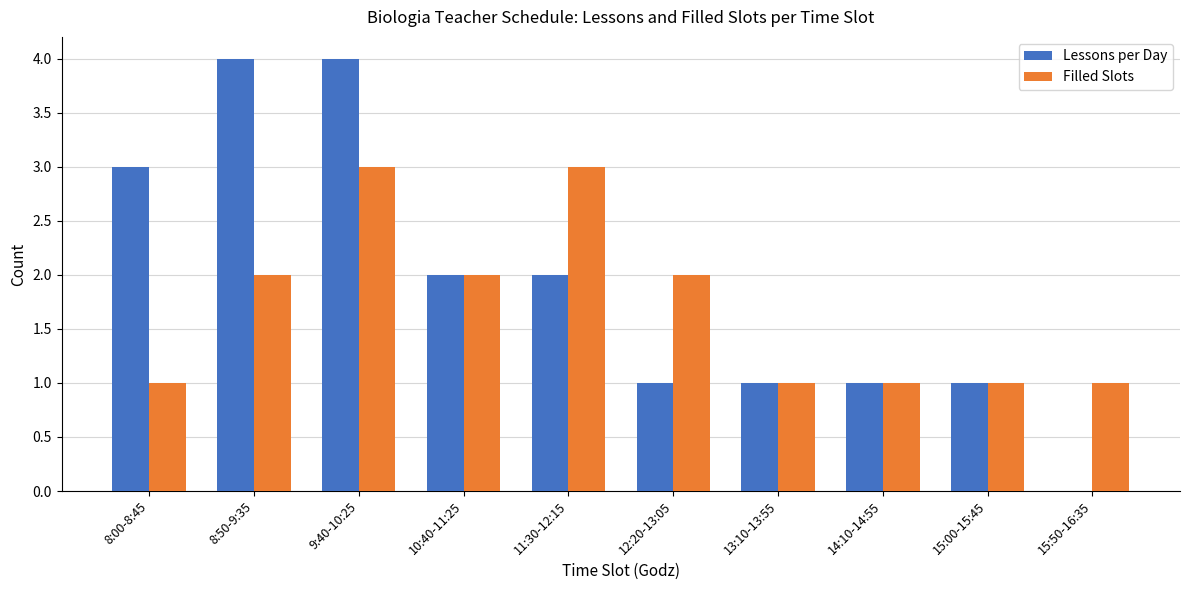

Between 8:50-9:35 and 15:50-16:35, which series saw the biggest shift?

Lessons per Day